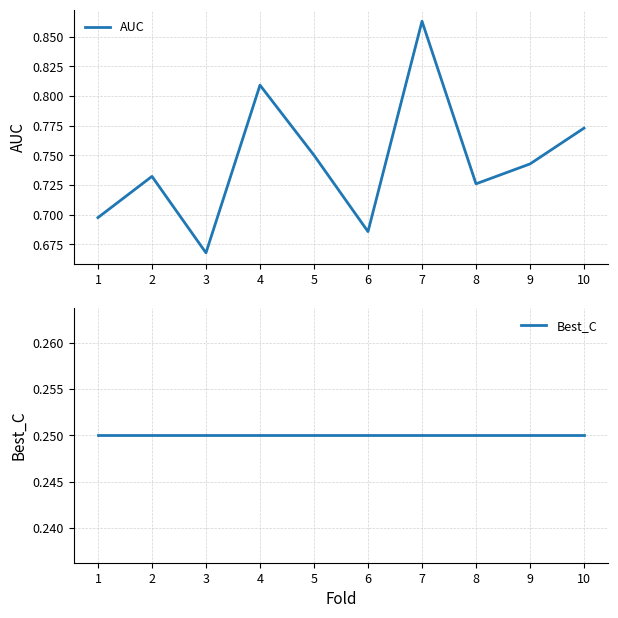

True or false: AUC and Best_C cross at least once.

False